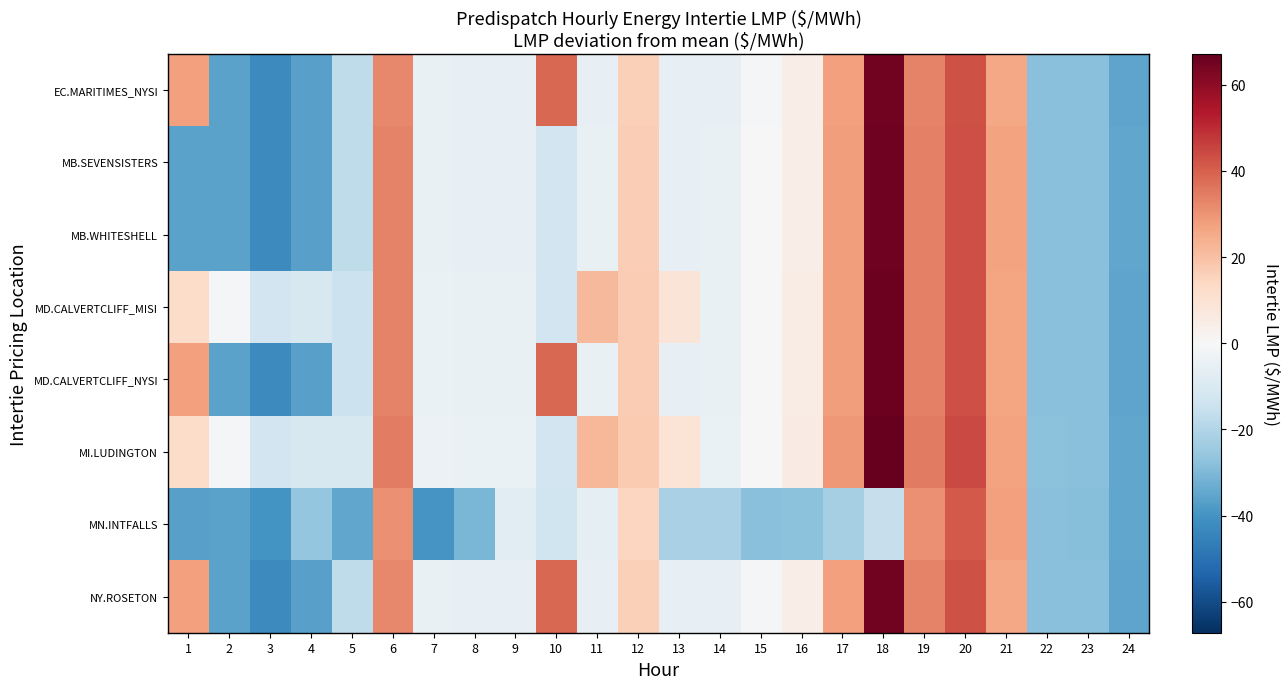

What is the total value across all series at 24?

-281.1